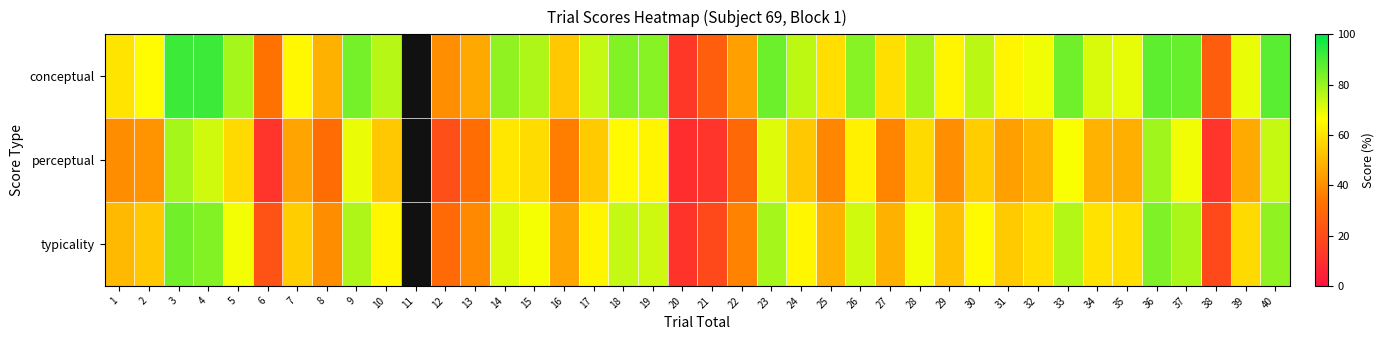

Rank the categories by conceptual value from lowest to highest.

20, 38, 21, 6, 12, 22, 13, 8, 16, 25, 27, 1, 29, 31, 7, 2, 32, 39, 35, 34, 17, 24, 30, 10, 15, 5, 28, 14, 26, 19, 18, 9, 33, 23, 37, 36, 40, 3, 4, 11